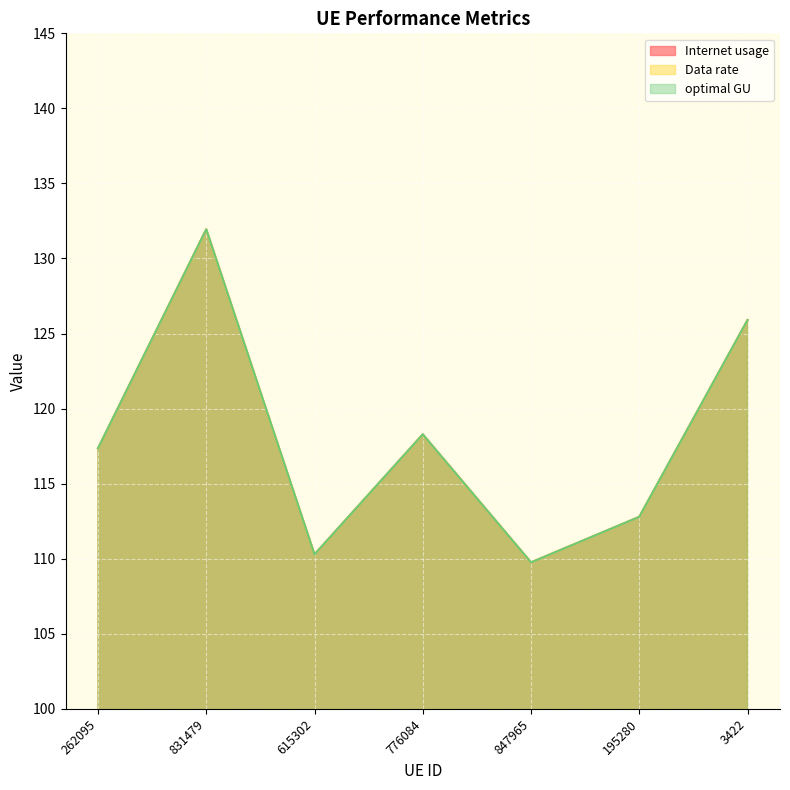

Reading left to right, extract all data points from this chart.

Internet usage: 117.4	131.9	110.3	118.3	109.8	112.8	125.9
Data rate: 117.4	131.9	110.3	118.3	109.8	112.8	125.9
optimal GU: 117.4	131.9	110.3	118.3	109.8	112.8	125.9